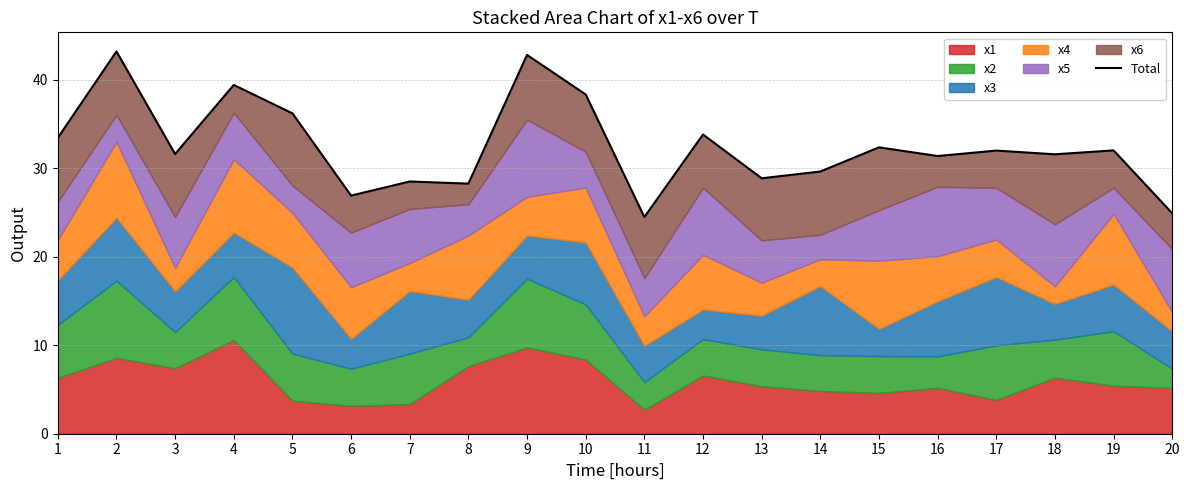

The chart shows a value of 31.6 at 18. True or false?

True